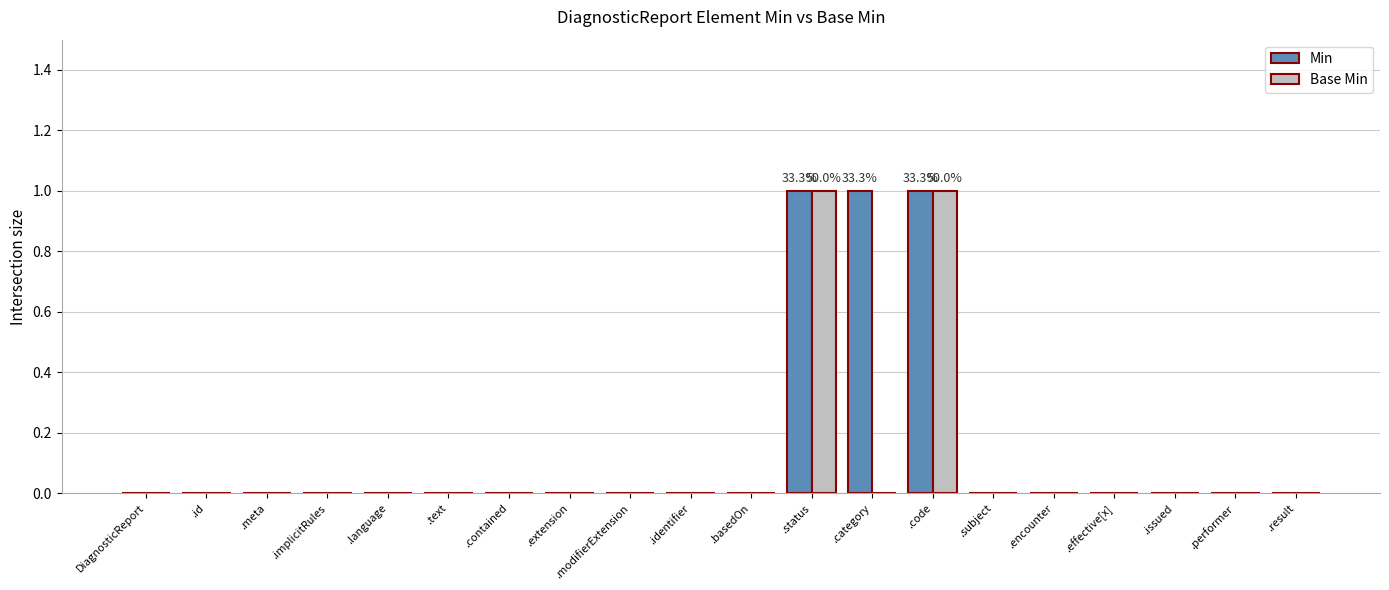

Reading left to right, transcribe all the data shown in this chart.

Min: DiagnosticReport=0	.id=0	.meta=0	.implicitRules=0	.language=0	.text=0	.contained=0	.extension=0	.modifierExtension=0	.identifier=0	.basedOn=0	.status=1	.category=1	.code=1	.subject=0	.encounter=0	.effective[x]=0	.issued=0	.performer=0	.result=0
Base Min: DiagnosticReport=0	.id=0	.meta=0	.implicitRules=0	.language=0	.text=0	.contained=0	.extension=0	.modifierExtension=0	.identifier=0	.basedOn=0	.status=1	.category=0	.code=1	.subject=0	.encounter=0	.effective[x]=0	.issued=0	.performer=0	.result=0